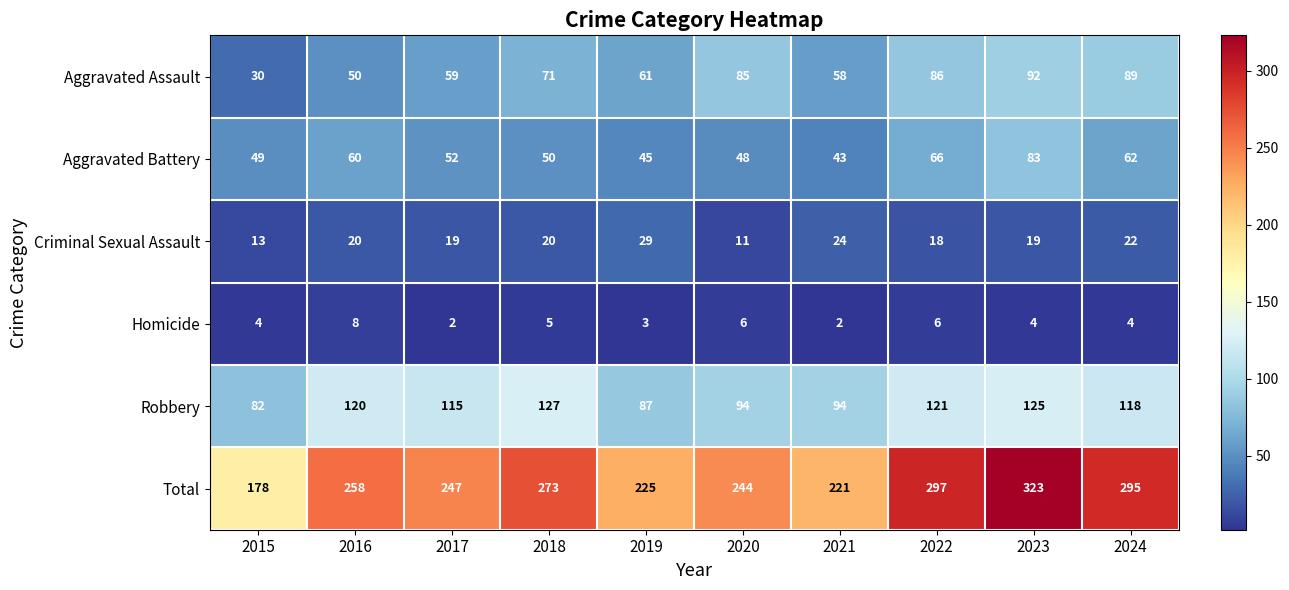

The Aggravated Assault series shows 61 at 2019. True or false?

True